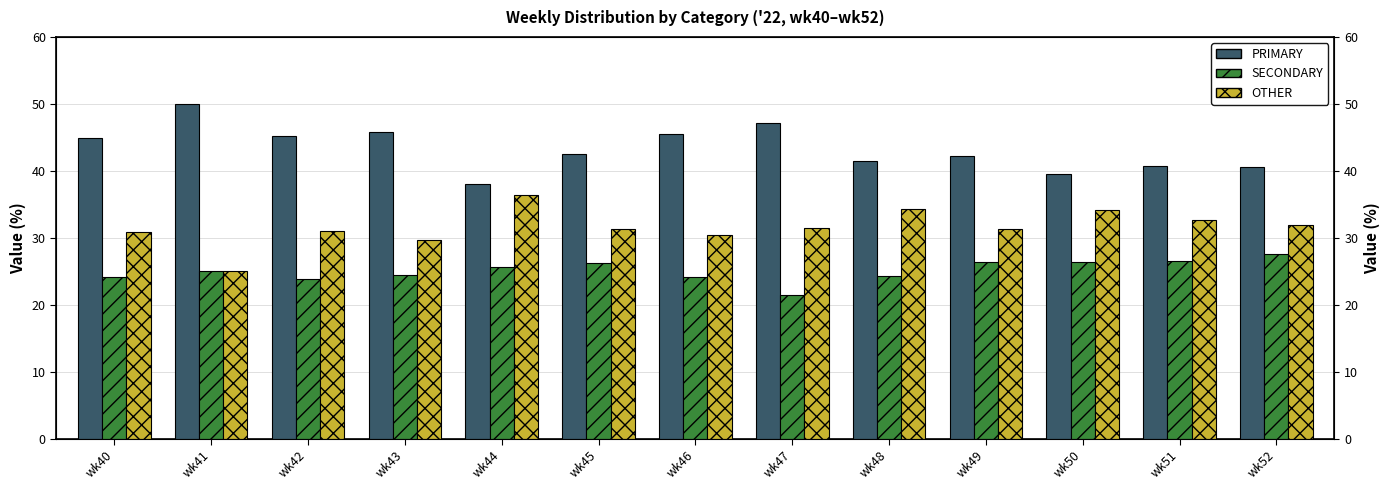

What is the difference between the PRIMARY values at wk40 and wk52?

4.4